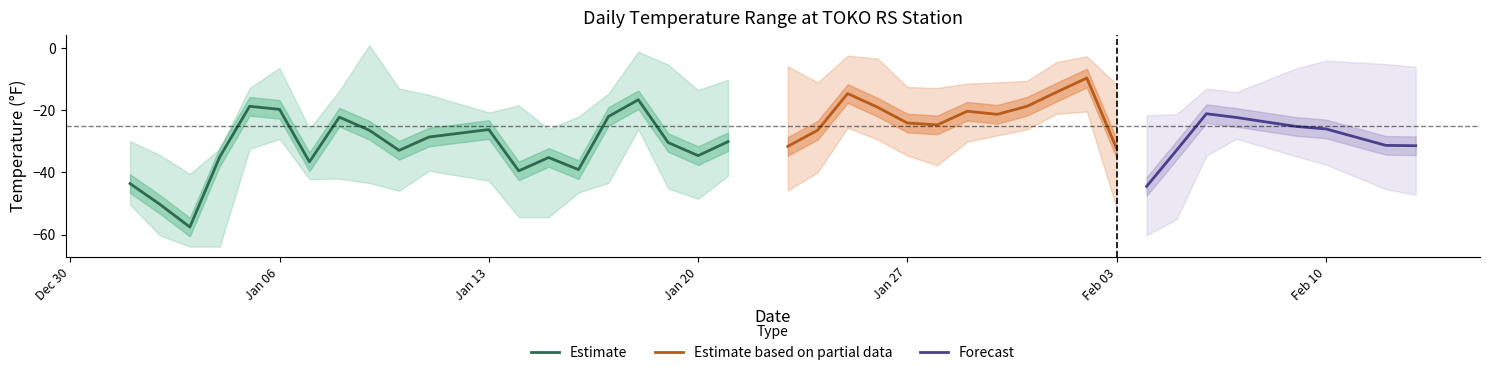

What value does the TEMP series have at 16?

-16.6